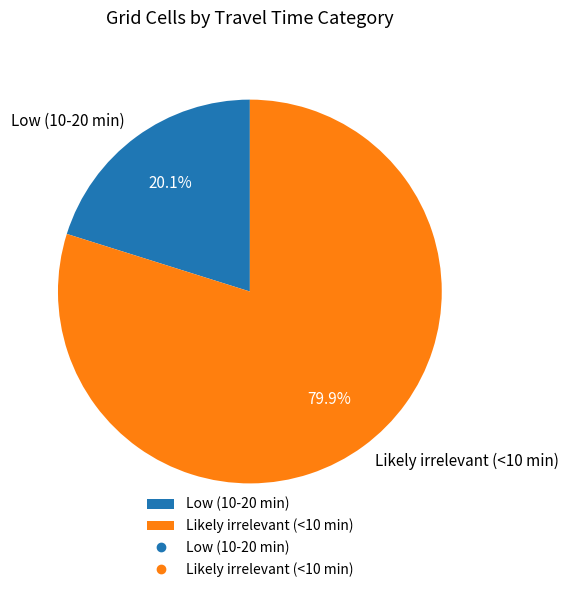

Count the number of slices in the pie.

2